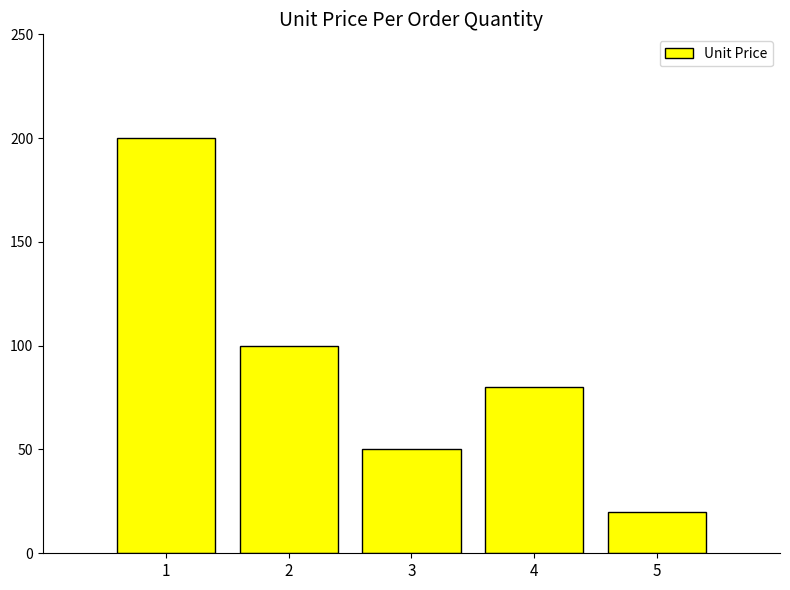

How many data points are less than 80?

2